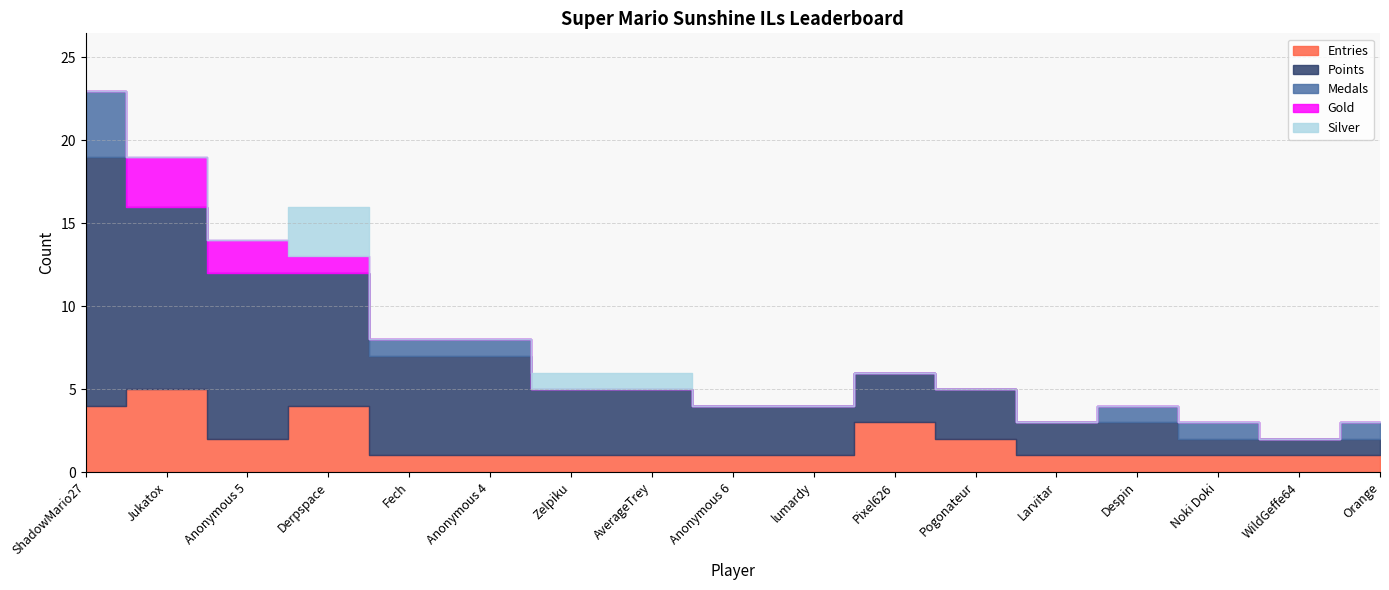

At which category does the chart reach its minimum across all series?

Jukatox